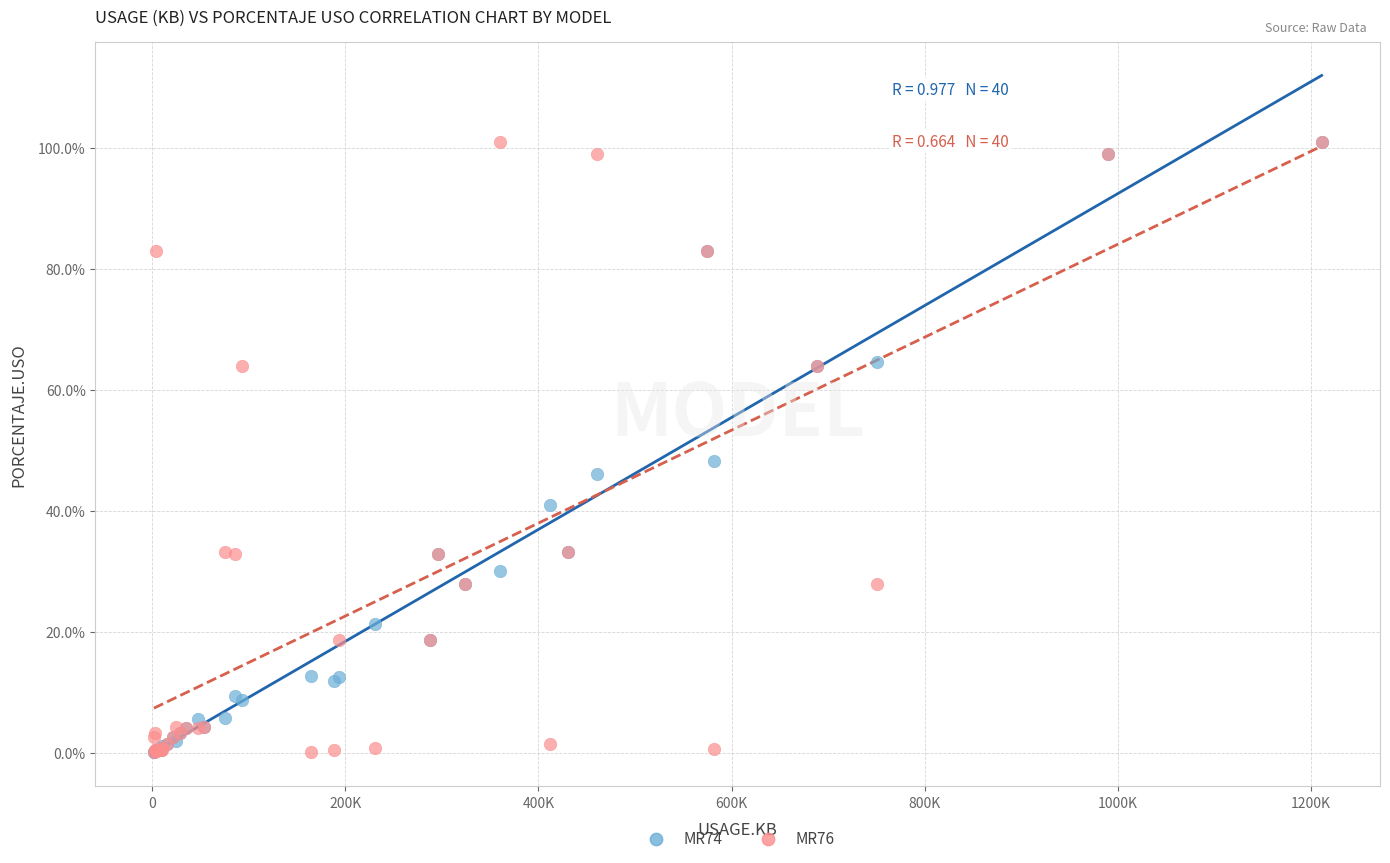

Across all series, what Y value is closest to 50?

48.2